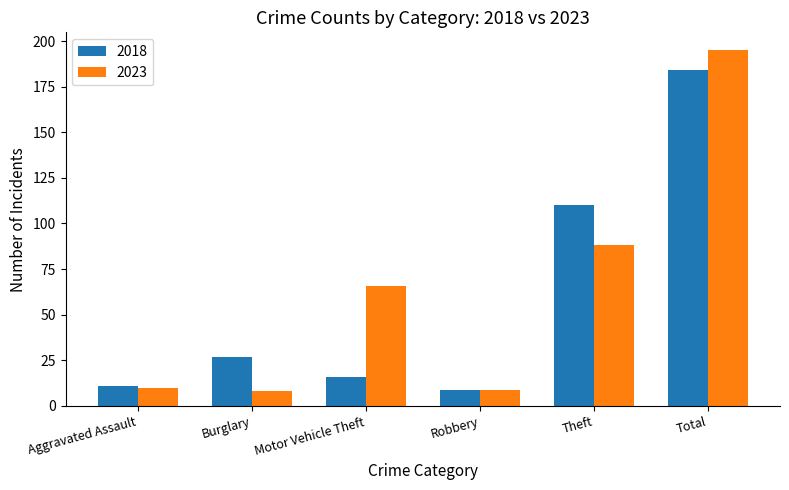

What is the difference between the highest and lowest values at Burglary?

19